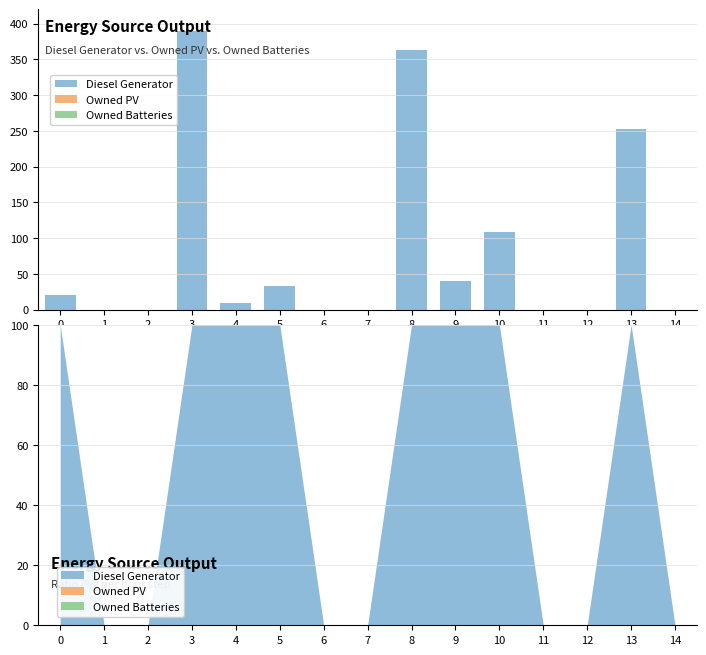

At how many categories does at least one series exceed 281?

2